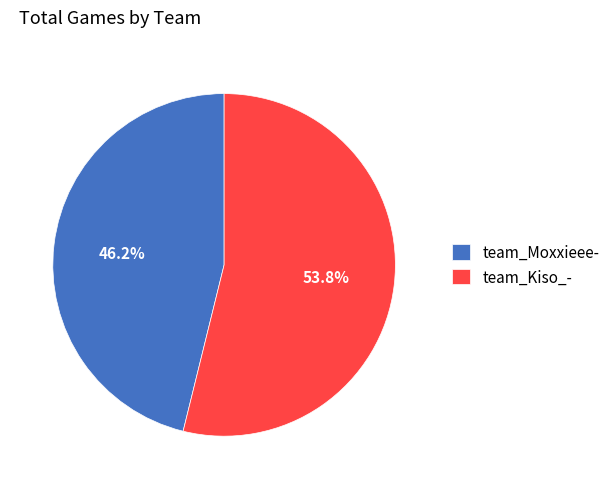

How many slices are in this pie chart?

2